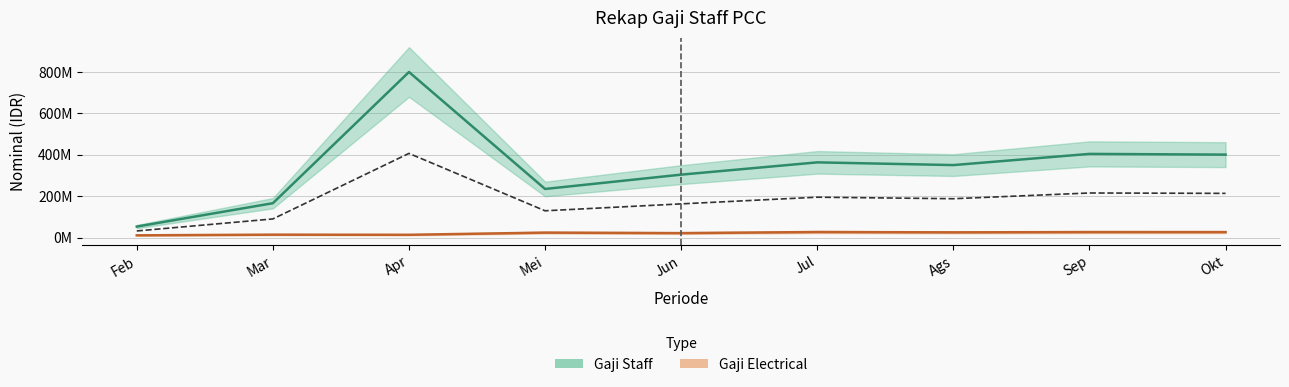

How many interior local peaks does the Gaji Staff series have?

3